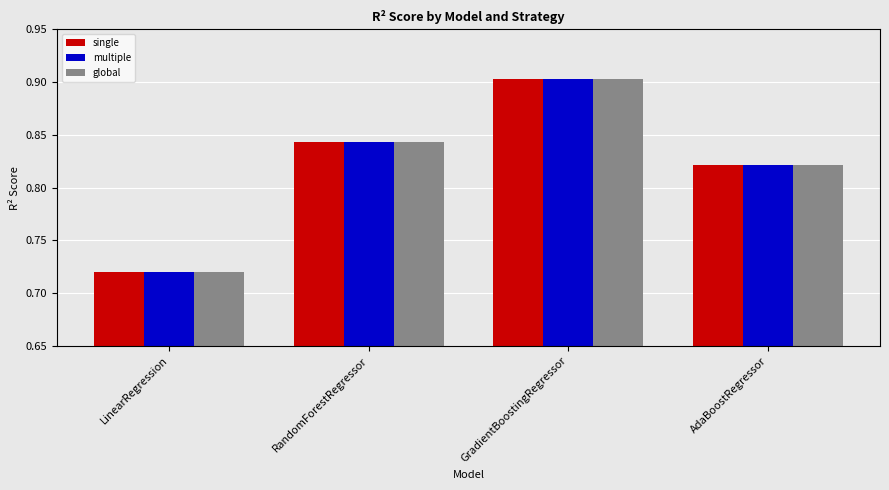

What is the label of the 2nd bar from the left?

RandomForestRegressor